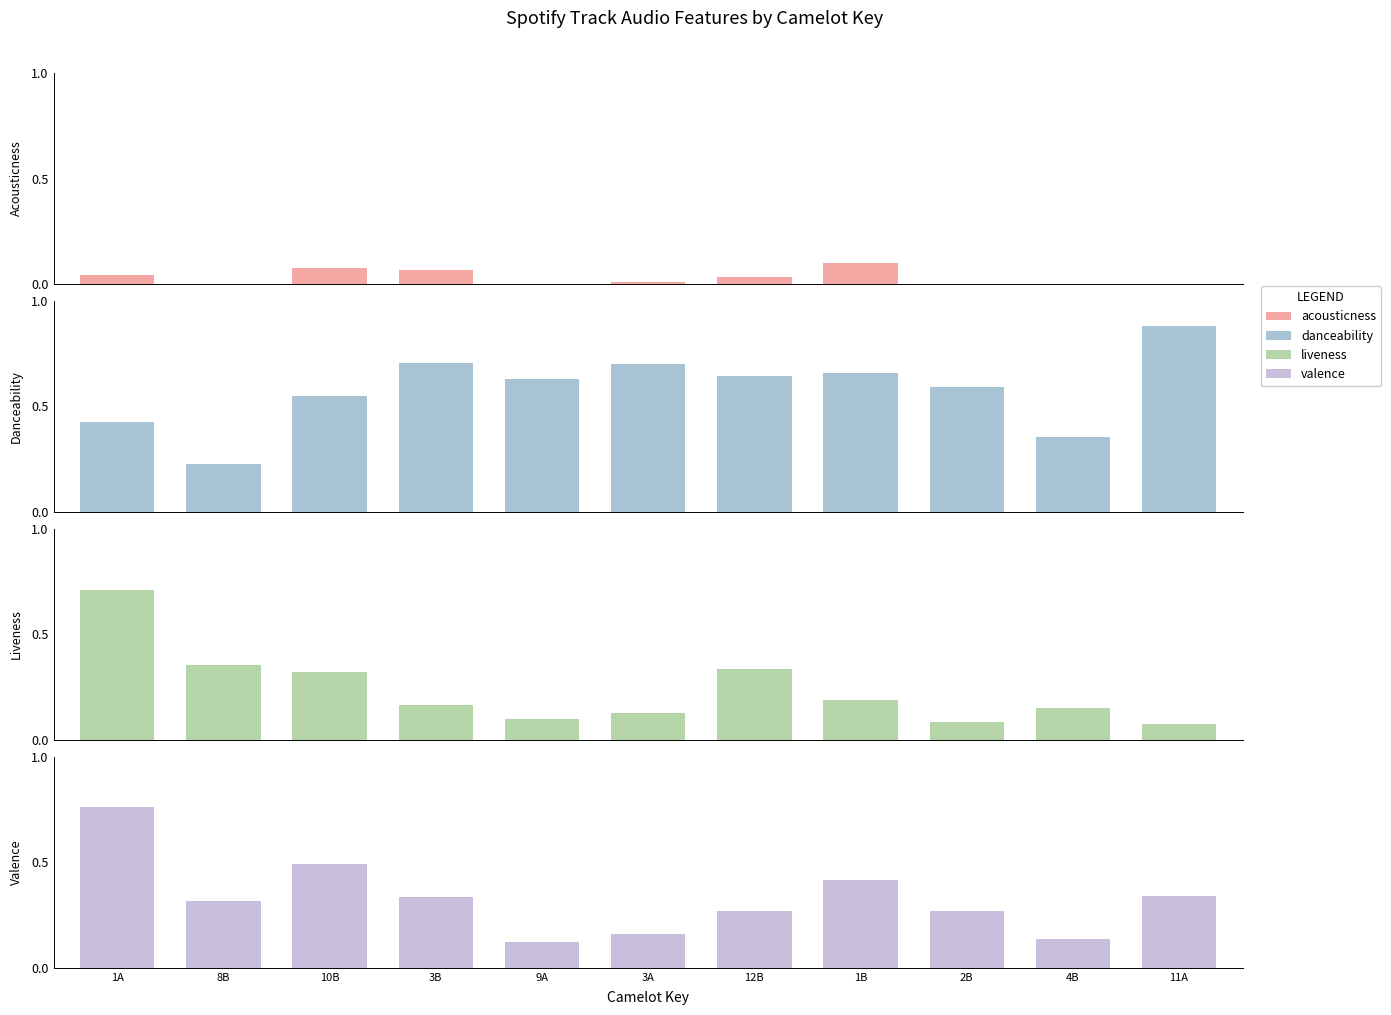

Is it true that liveness equals 0.2 at 4B?

False